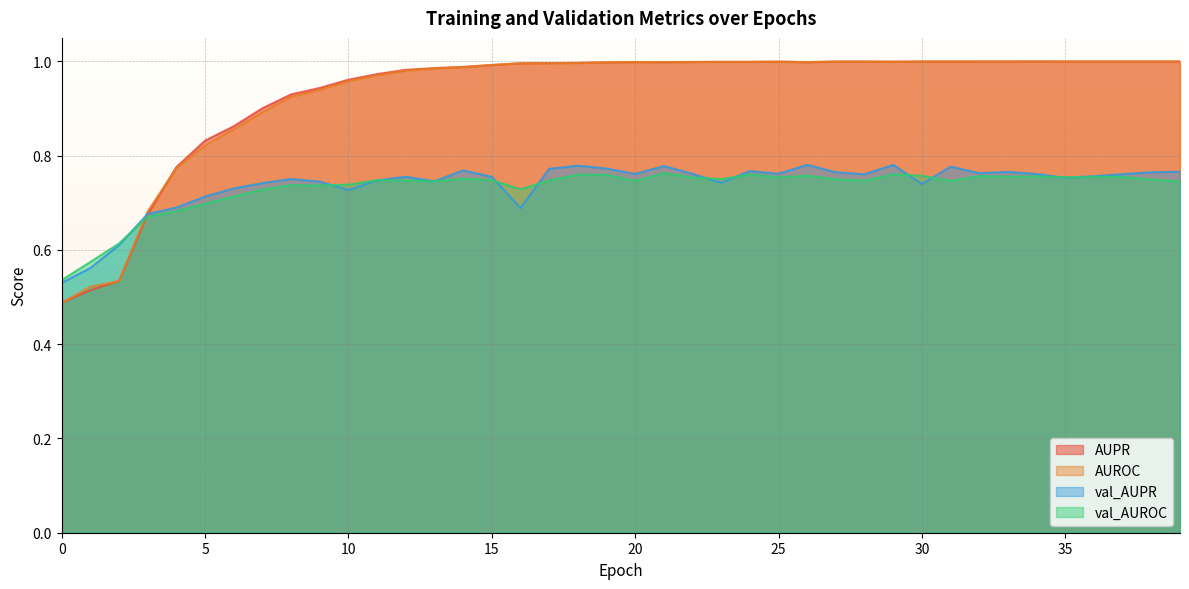

What is the sum of the val_AUPR values at 33 and 25?

1.5